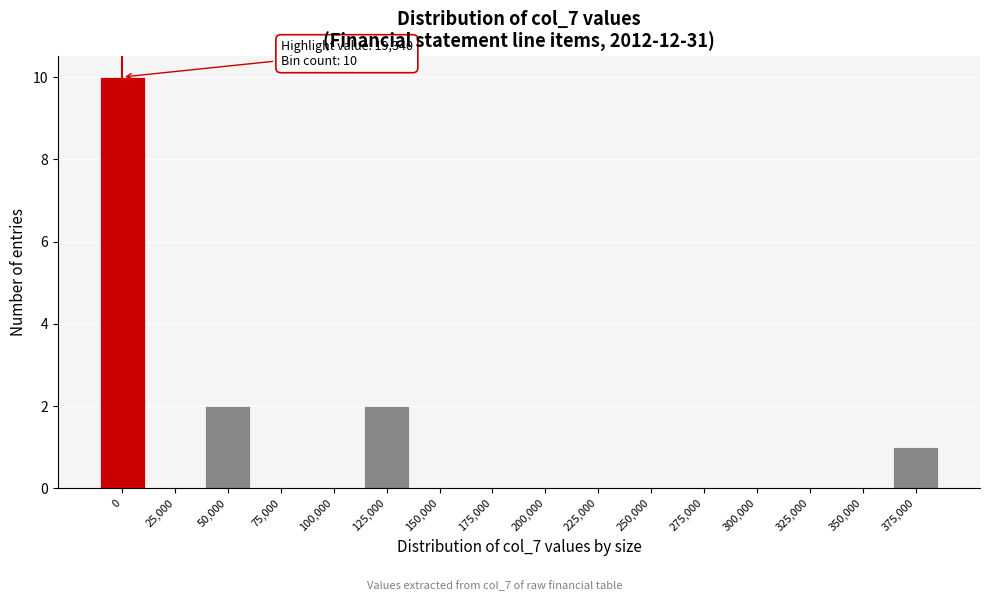

Reading left to right, what are all the values shown in this chart?

0=10	25,000=0	50,000=2	75,000=0	100,000=0	125,000=2	150,000=0	175,000=0	200,000=0	225,000=0	250,000=0	275,000=0	300,000=0	325,000=0	350,000=0	375,000=1